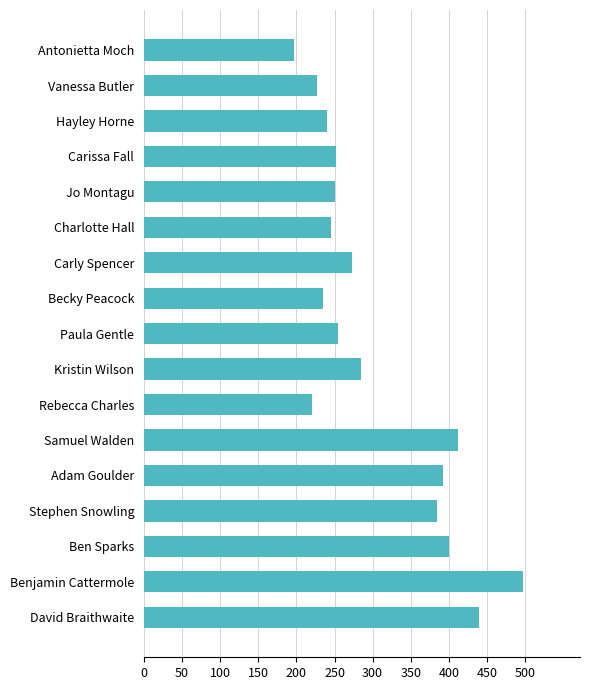

What is the approximate value at Kristin Wilson?

285.0